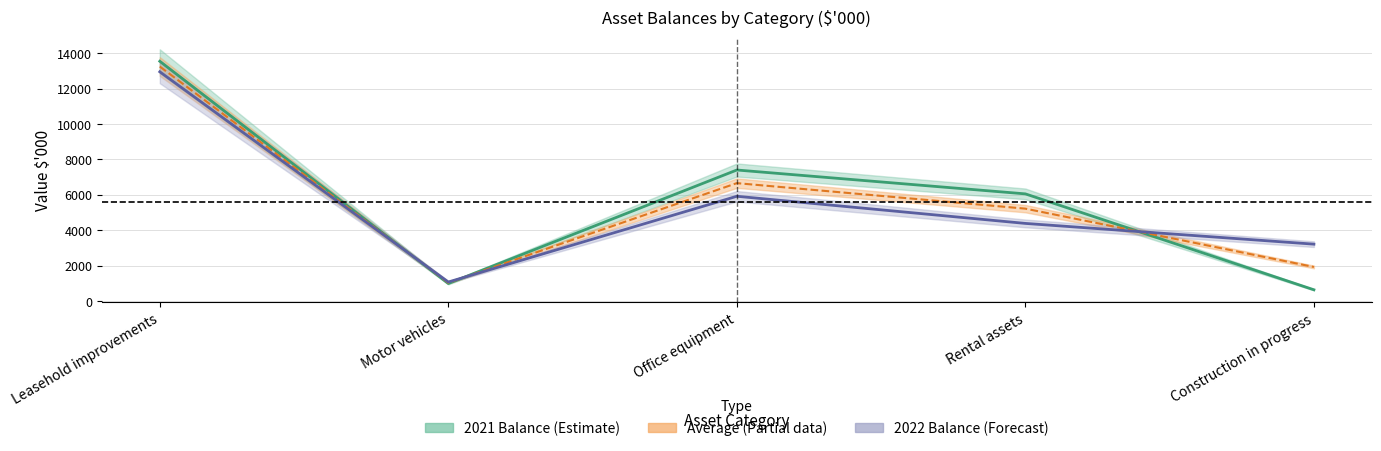

What is the value of the 2022 Balance point at the 5th from the left?

3211